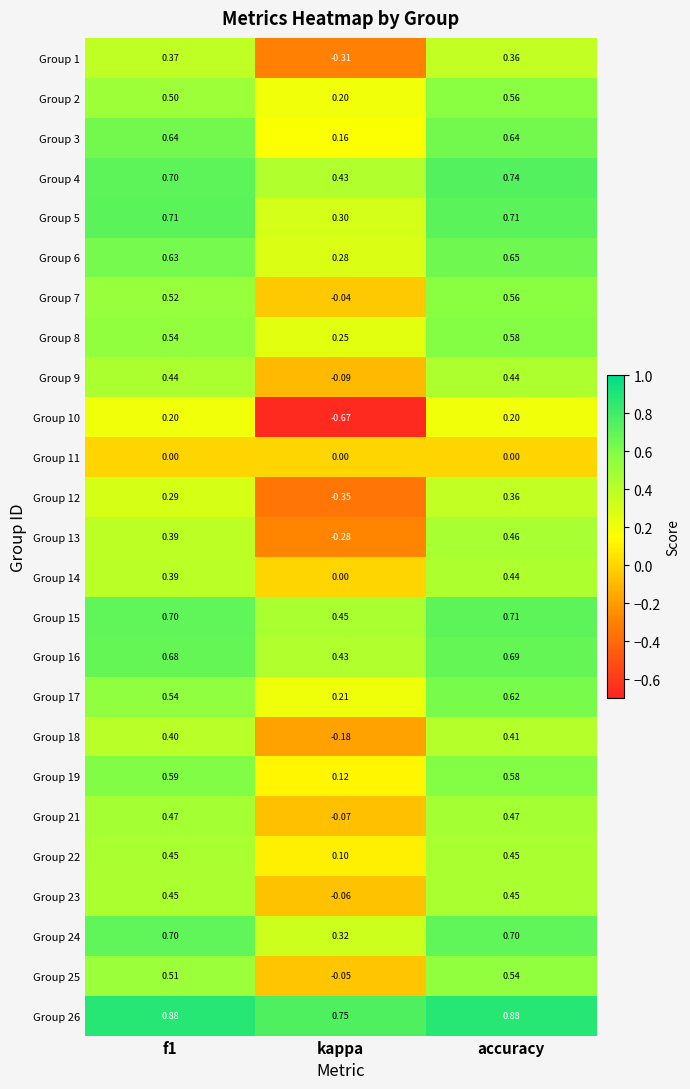

At which label is Group 24 closest to 0?

kappa